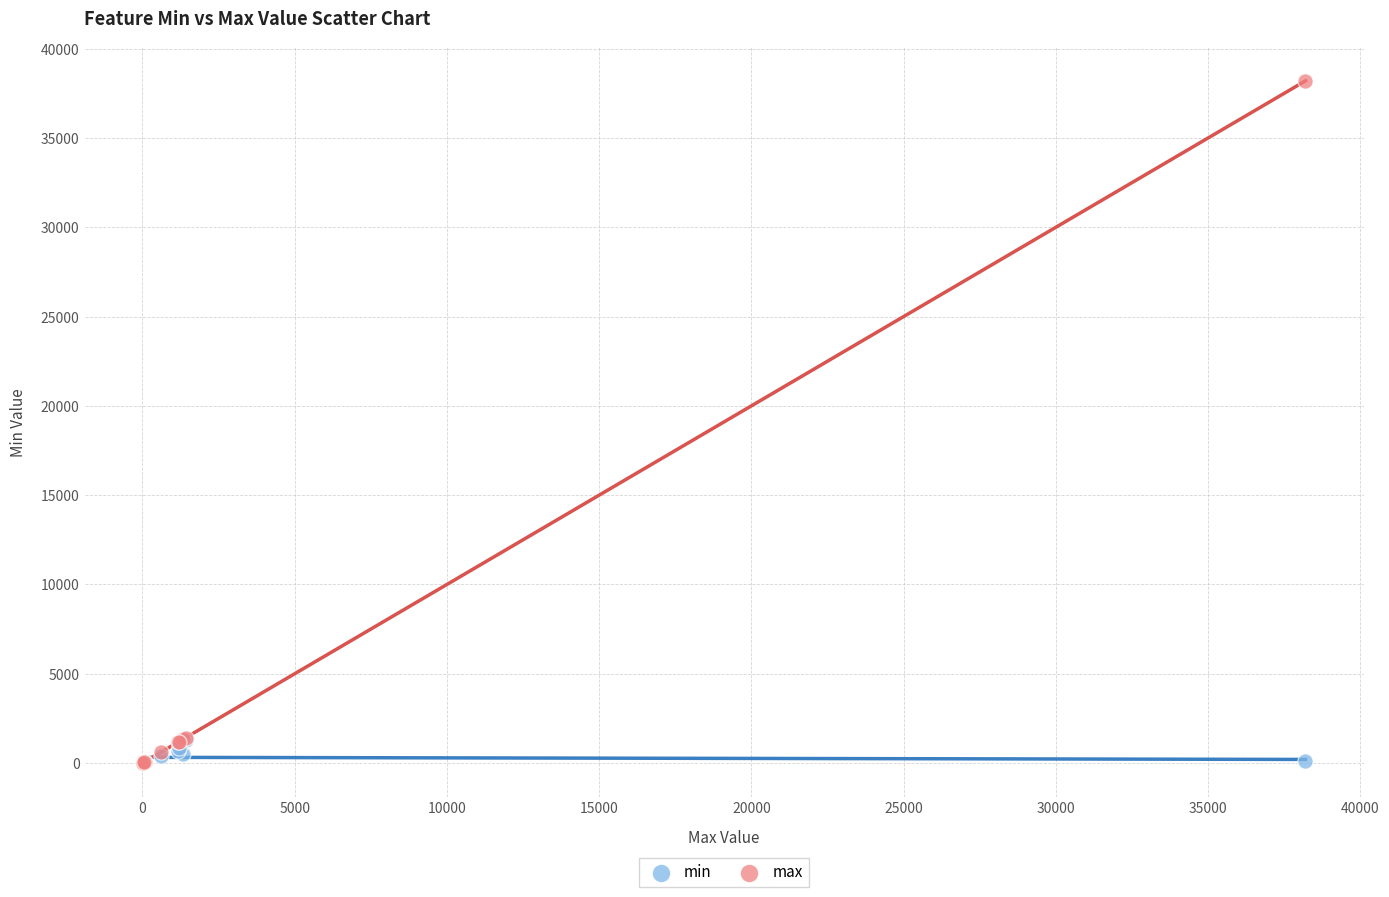

Which series reaches the maximum Y coordinate?

max